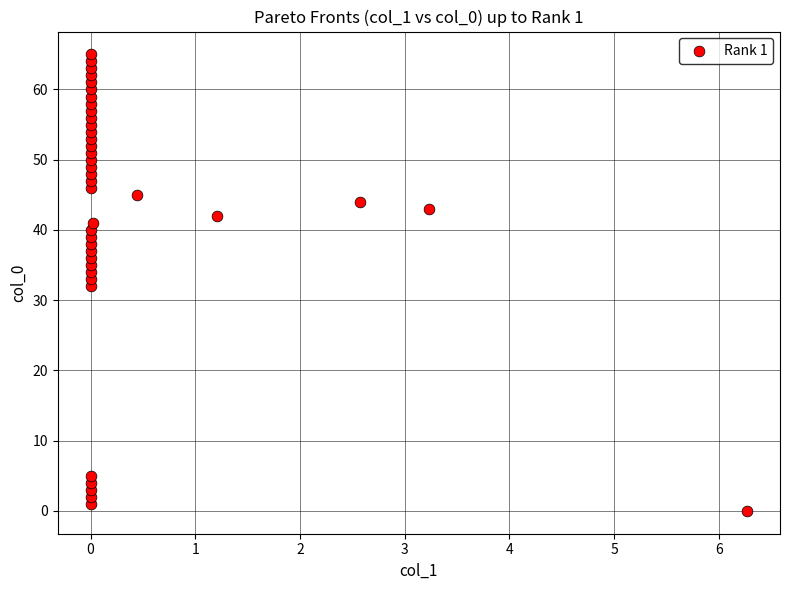

What is the range of Y values (max minus min)?

65